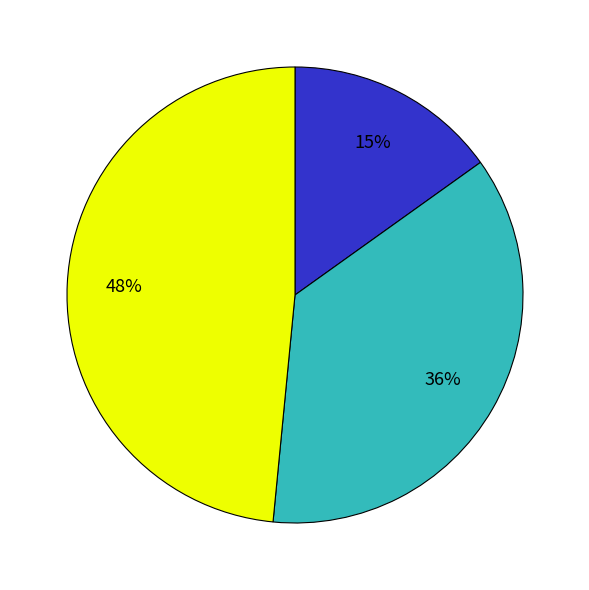

To the nearest percent, what is the difference between the largest and smallest slice percentages?

33%